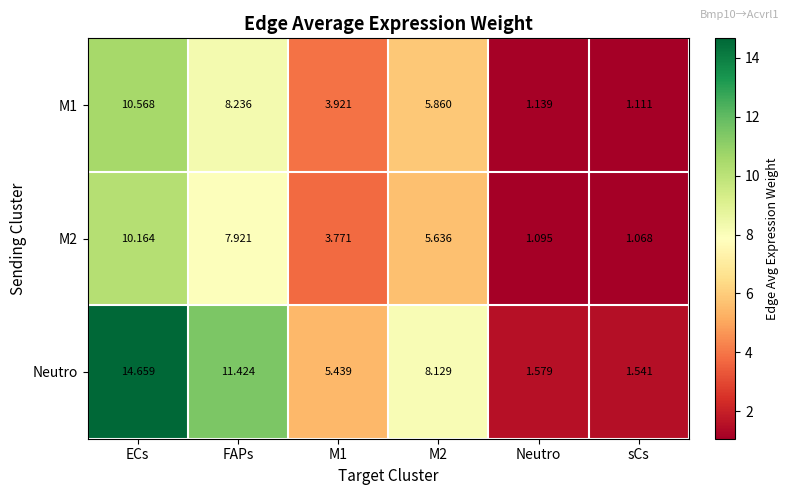

Which series has the widest spread of values?

Neutro